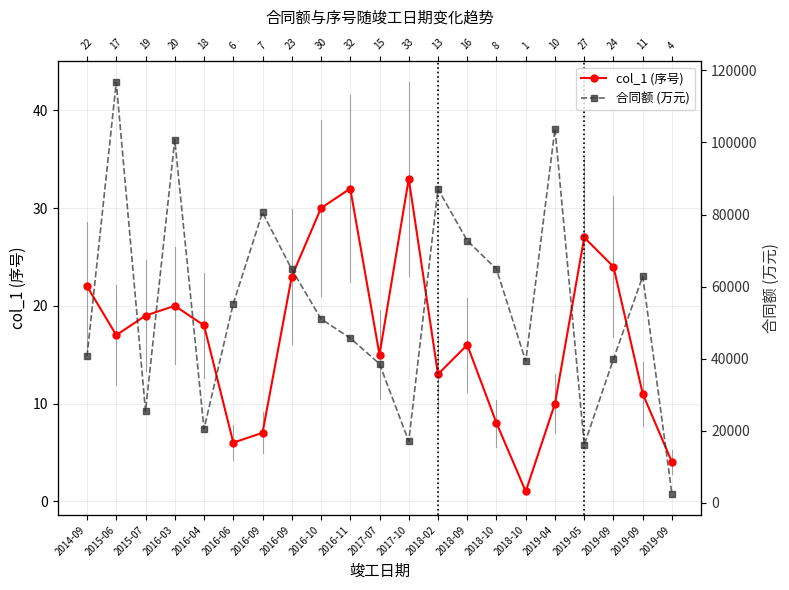

What is the sum of all 合同额 (万元) values?

1146511.9